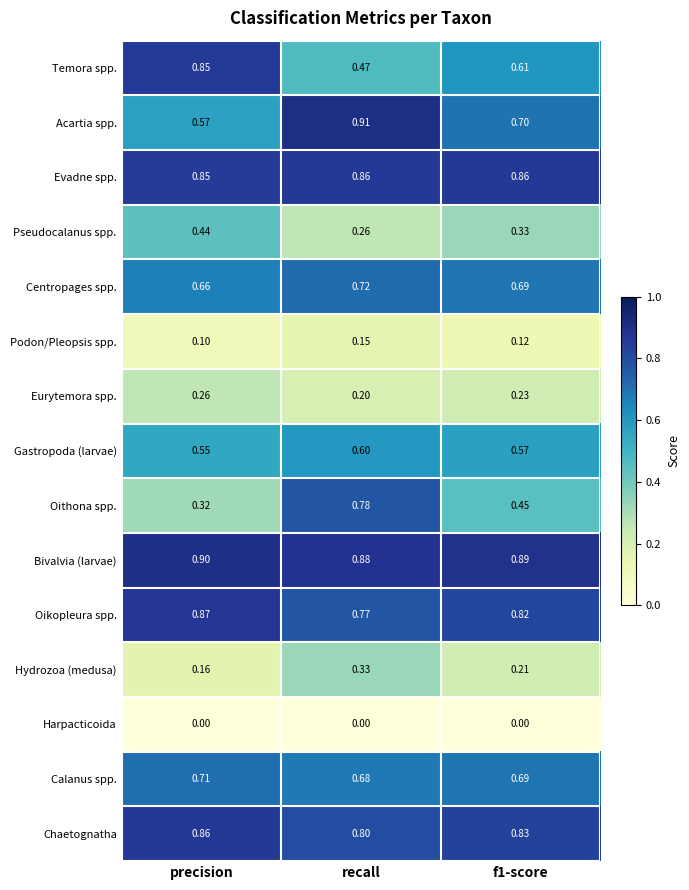

Which series has the largest range (max minus min)?

Oithona spp.